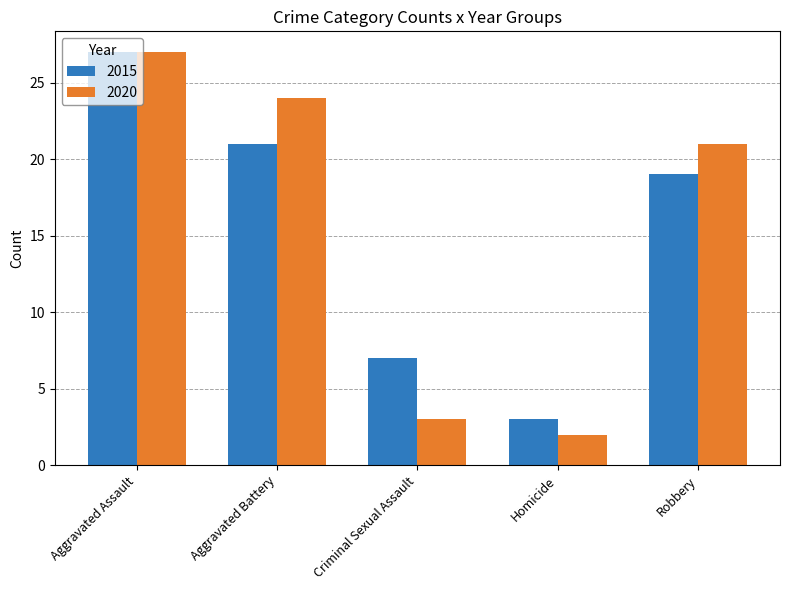

Where is 2020 nearest to the value 14?

Robbery